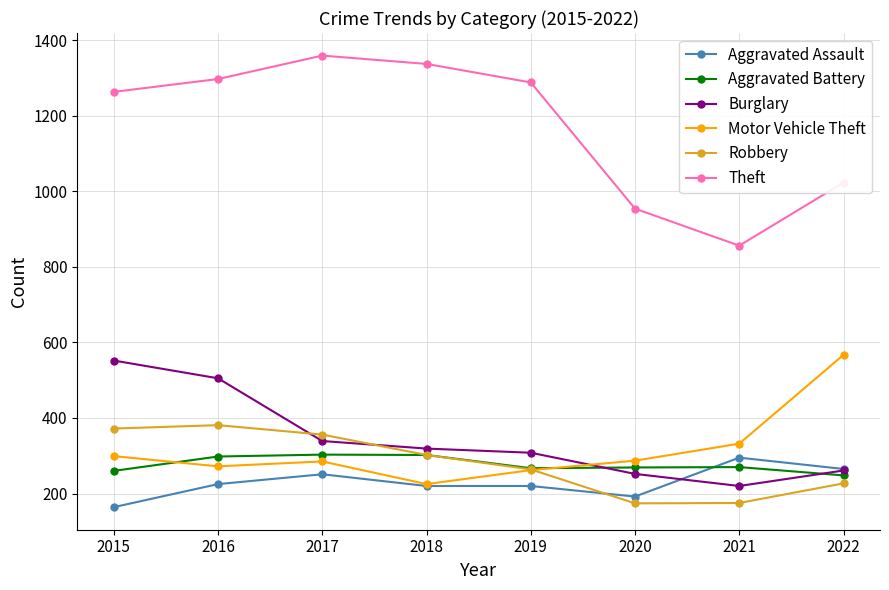

At which category is the sum across all series the highest?

2016